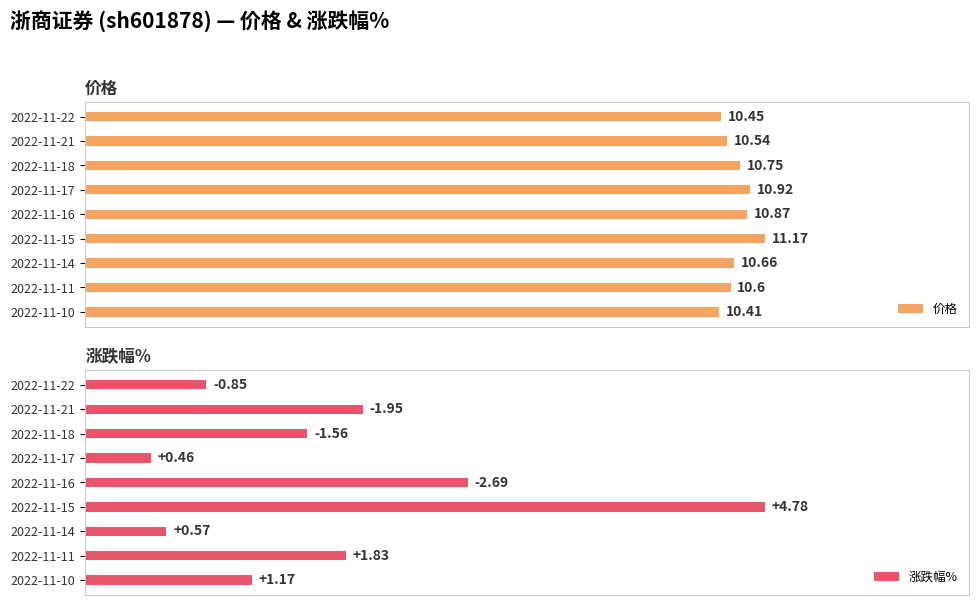

How many groups of bars are there?

9